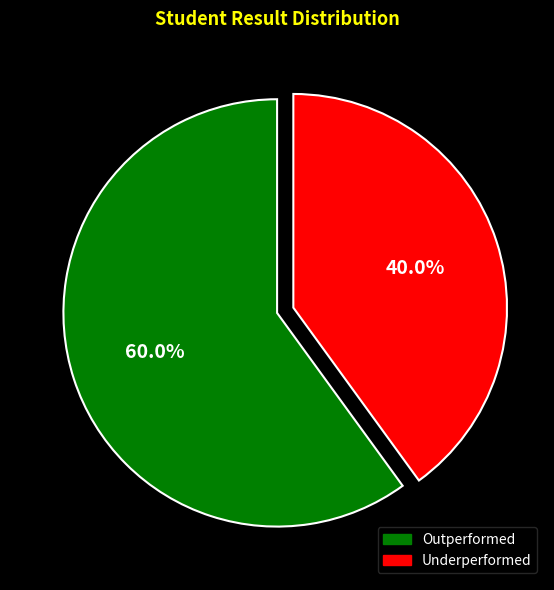

Which slice is the smallest?

Underperformed